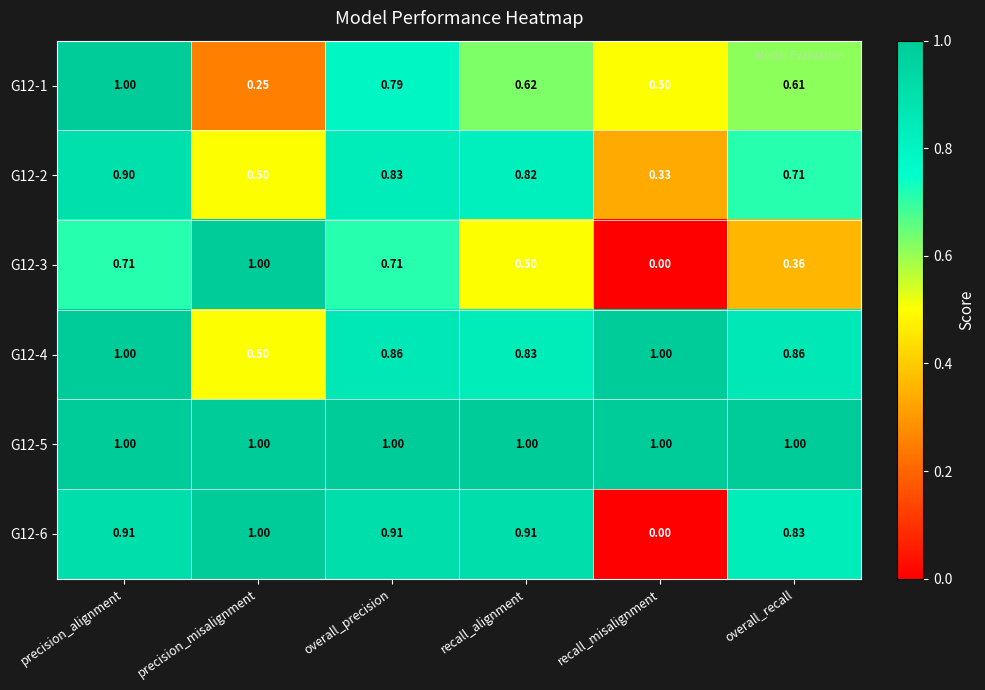

At which label is G12-3 closest to 0?

recall_misalignment